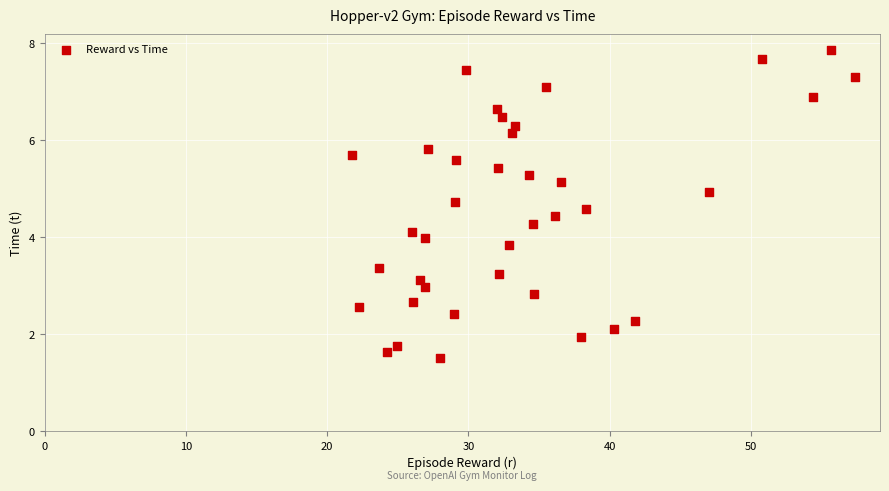

What is the range of Y values (max minus min)?

6.3